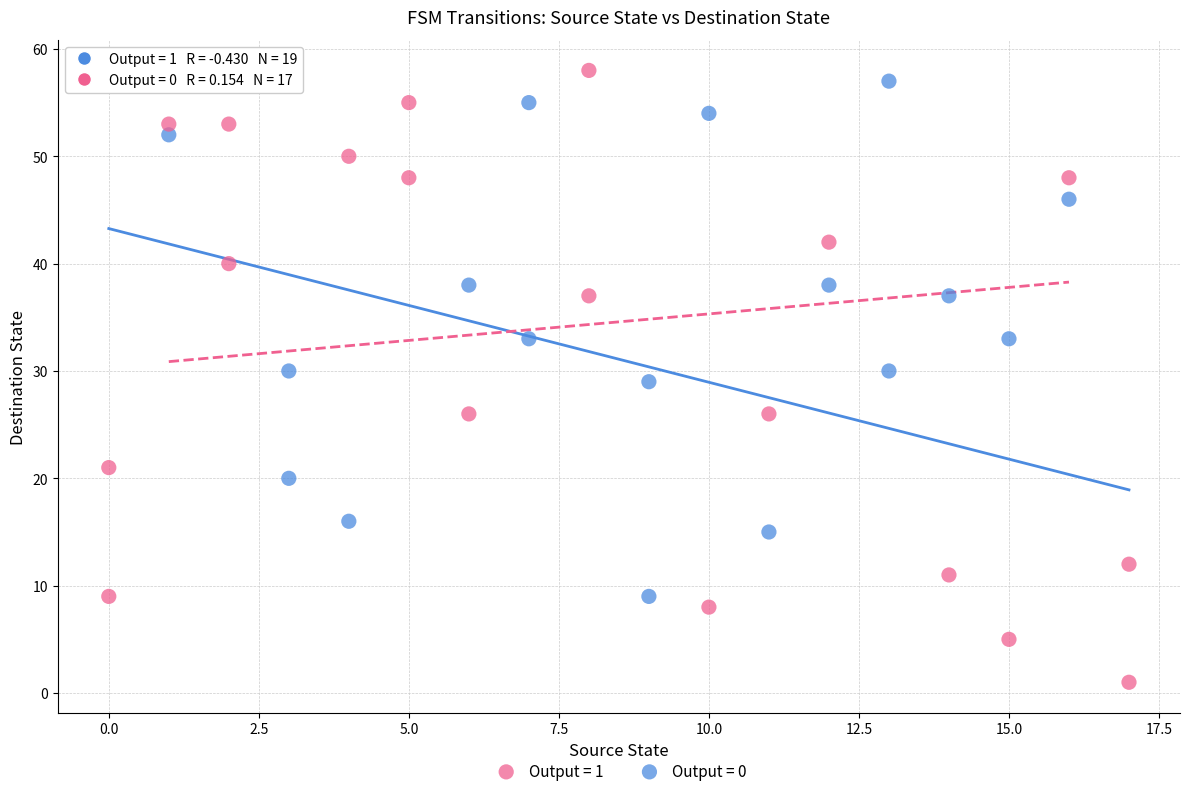

What are all the series names shown in the legend?

Output = 1, Output = 0